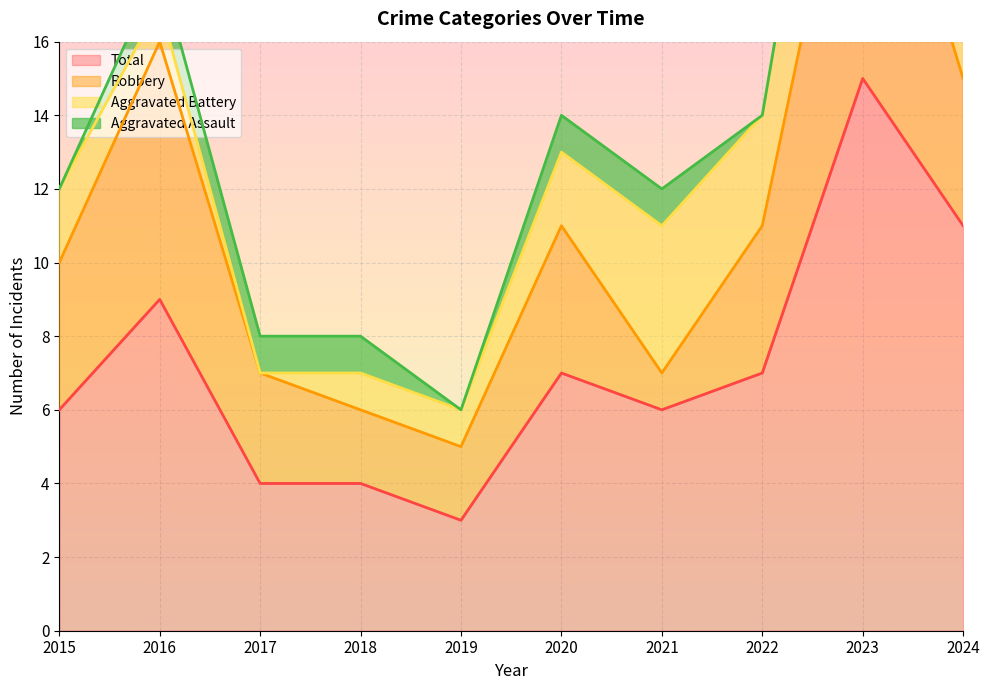

Rank the series at 2016 from highest to lowest value.

Total, Robbery, Aggravated Assault, Aggravated Battery